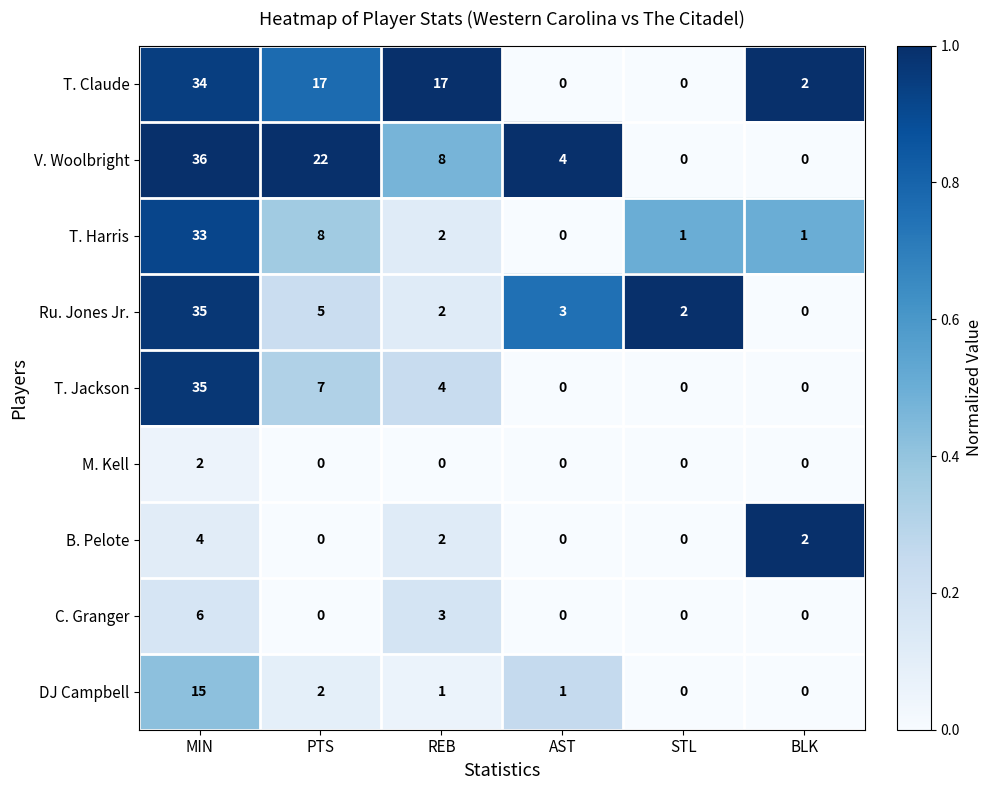

The value of V. Woolbright at STL is 0. True or false?

True